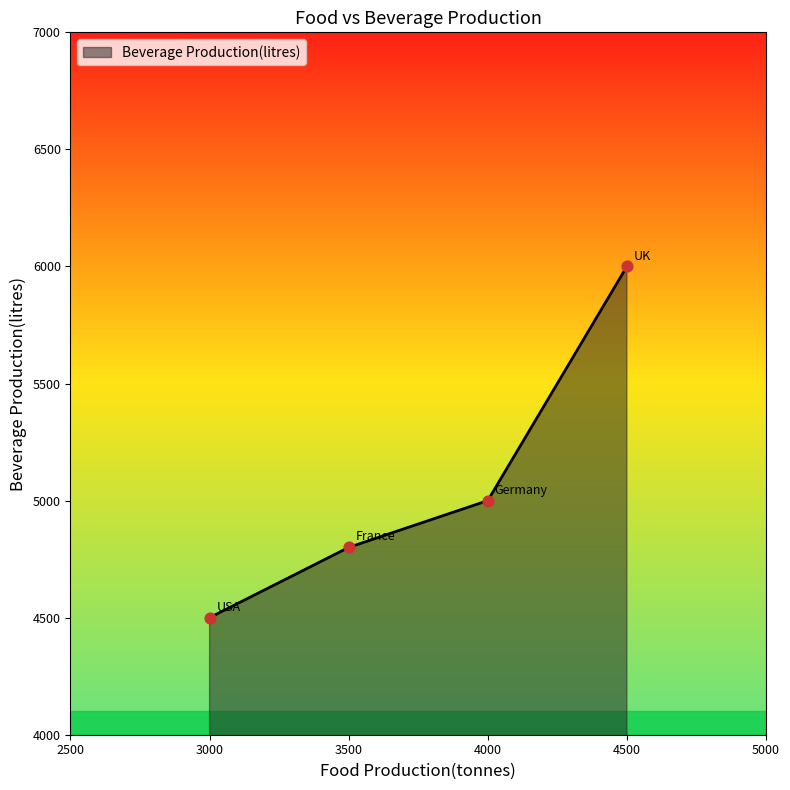

What is the change in value from 3000 to 3500?

+300